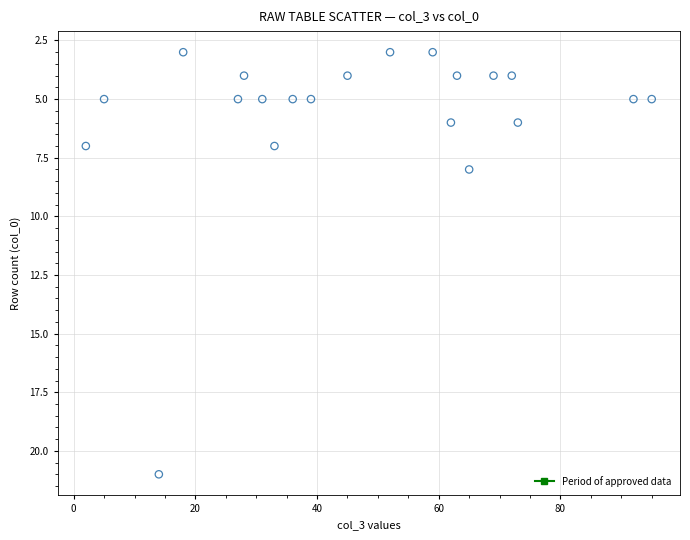

What is the range of X values (max minus min)?

93